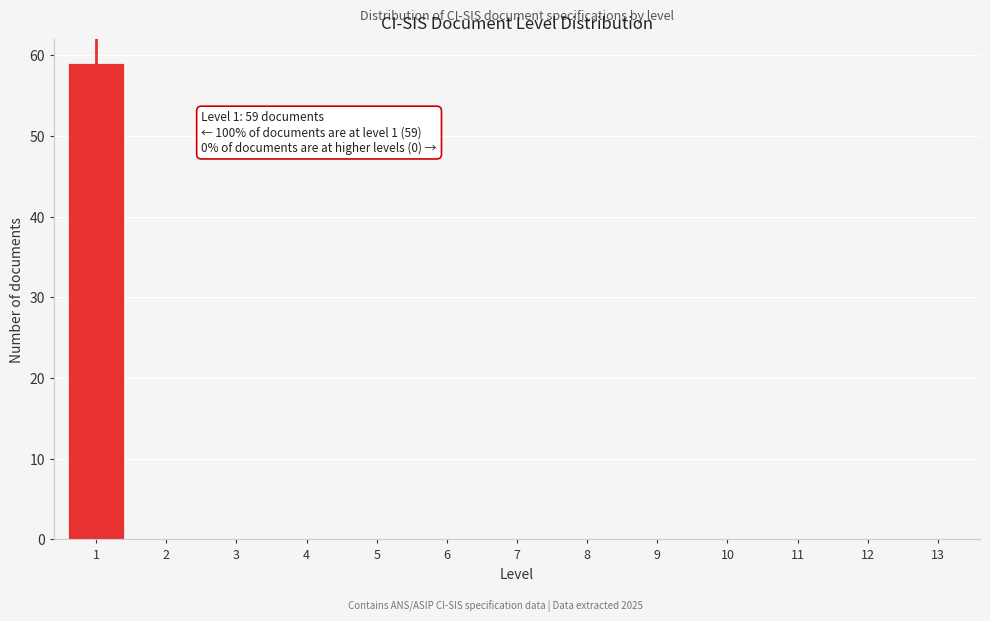

Reading left to right, list all the values displayed in this chart.

1=59	2=0	3=0	4=0	5=0	6=0	7=0	8=0	9=0	10=0	11=0	12=0	13=0